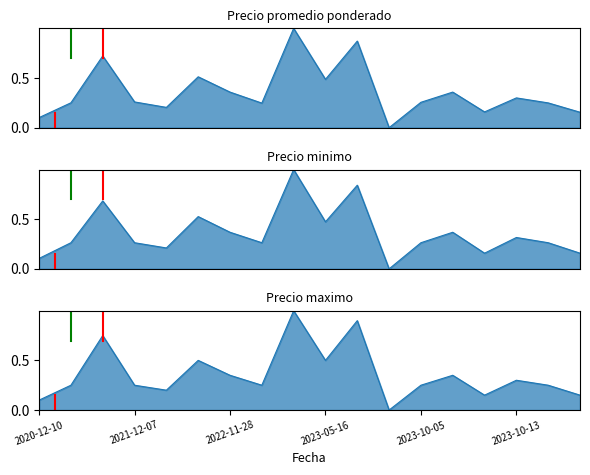

What is the difference between the maximum and second lowest values in the Precio promedio ponderado series?

0.9